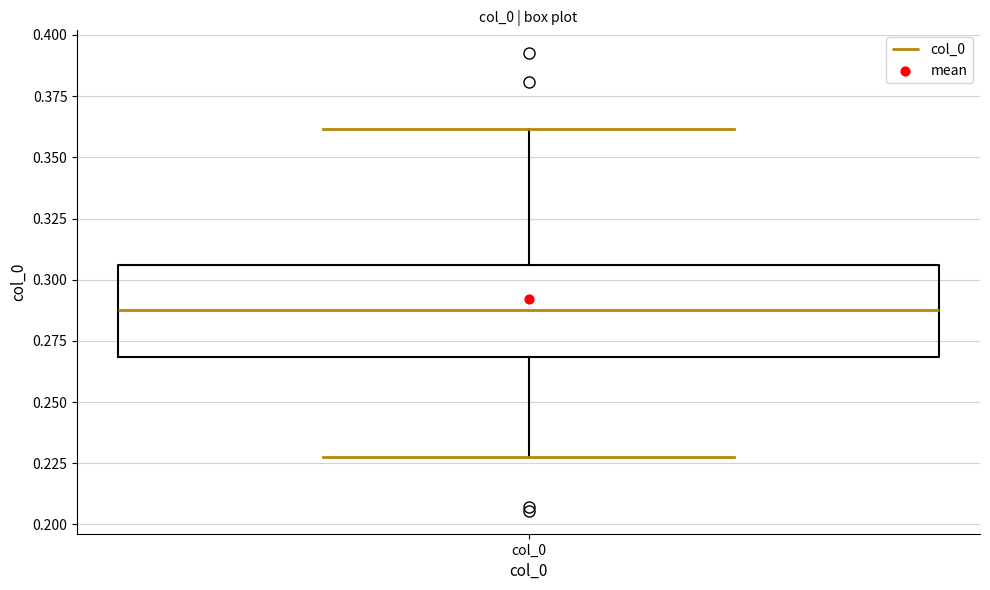

Where does the upper whisker of the box for col_0 end on the y-axis? The values are not printed on the chart, so give them approximately, as read against the axis.

0.360